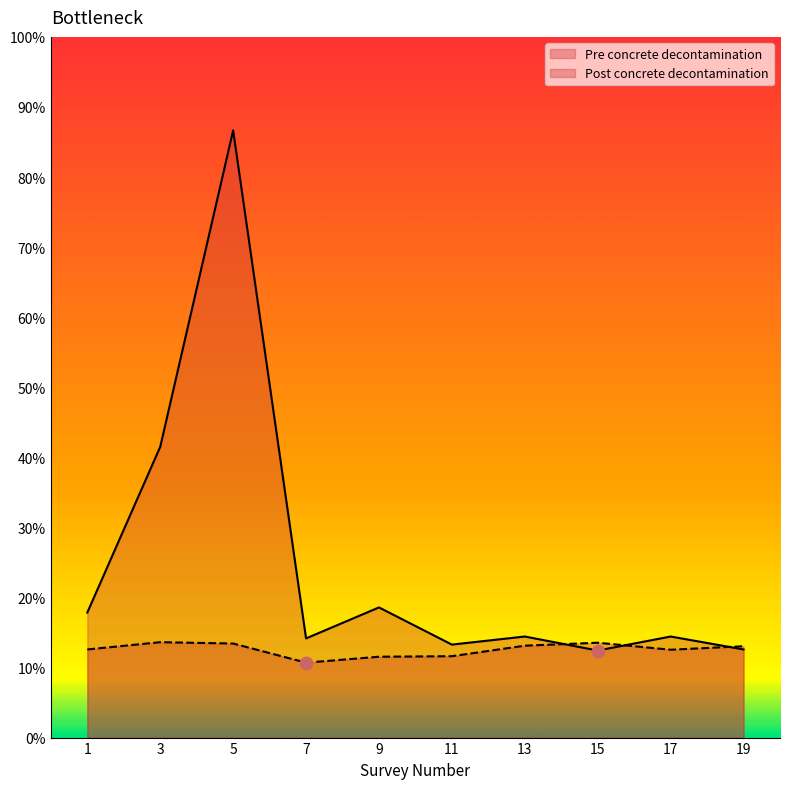

Which series reaches the minimum Y coordinate?

Post concrete decontamination